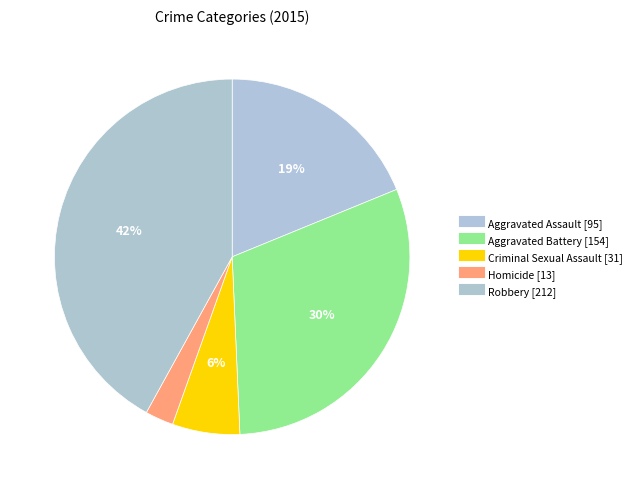

Do Aggravated Assault and Robbery together represent more than half of the pie?

Yes